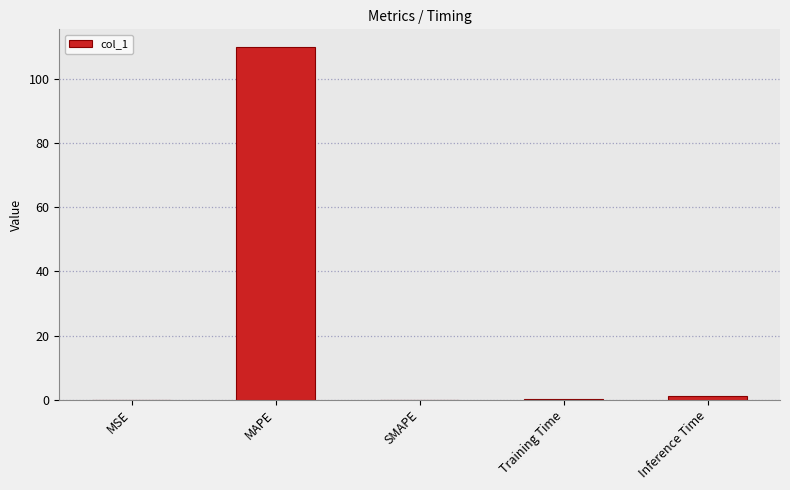

What is the sum of all values?

111.2